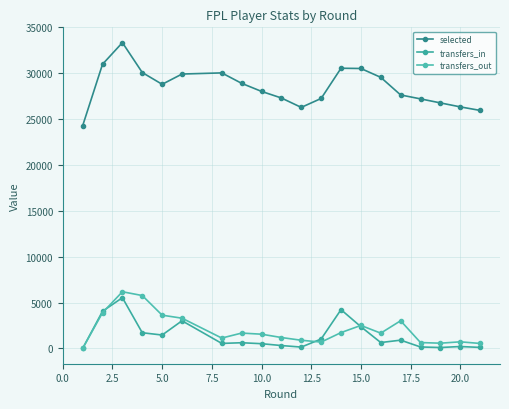

How many lines are shown in the chart?

3